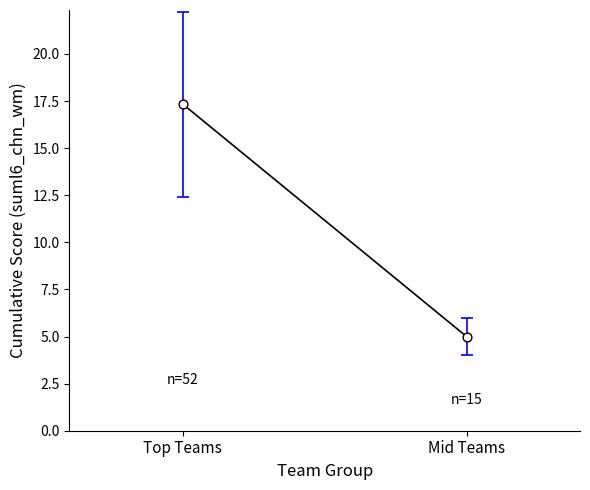

What Y value in the scatter plot is closest to 11?

5.0